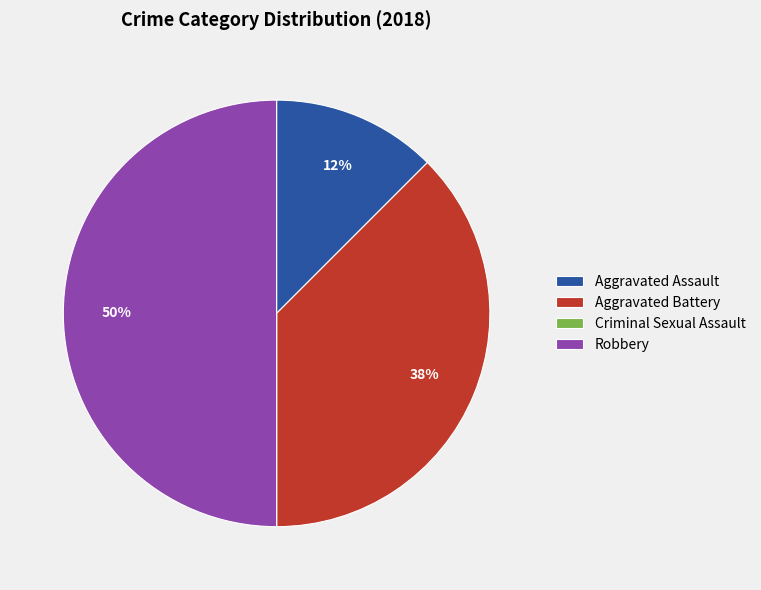

To the nearest percent, what is the average slice percentage?

25%